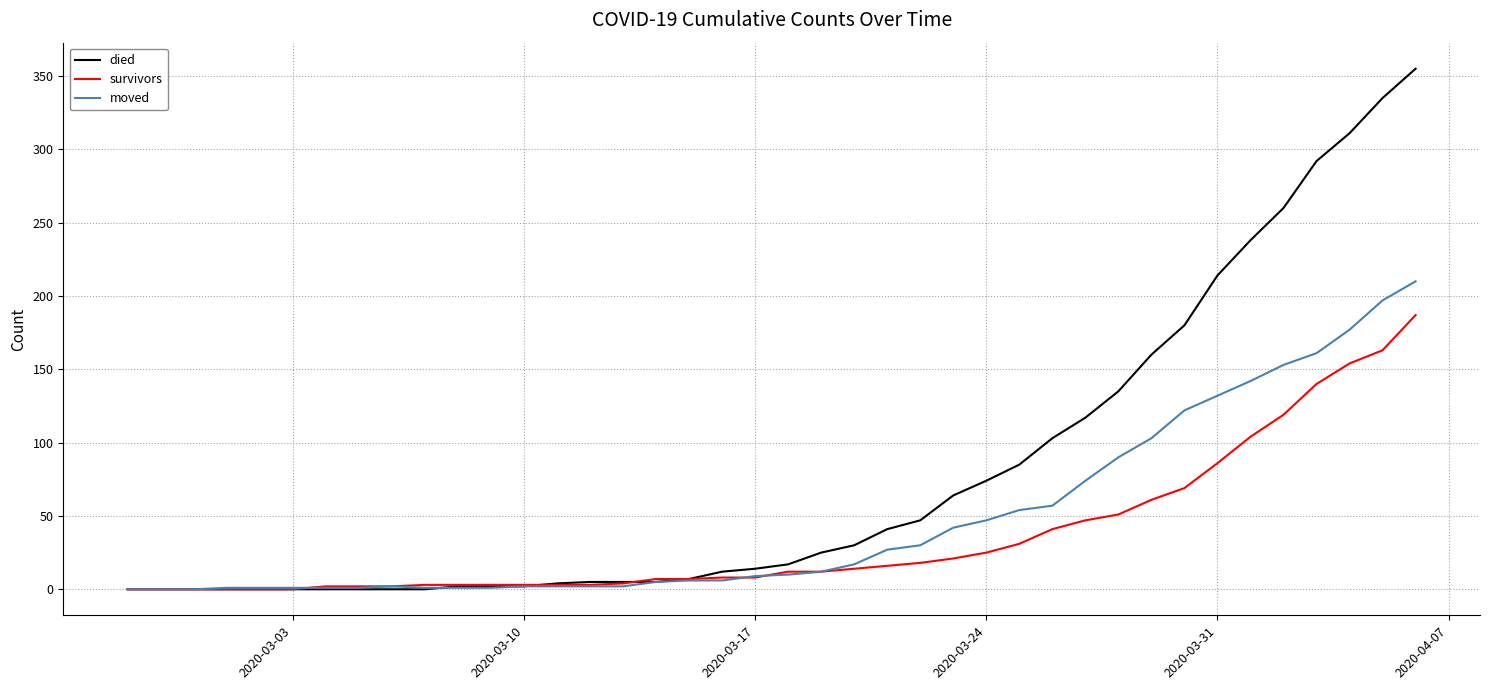

What are all the series names shown in the legend?

died, survivors, moved